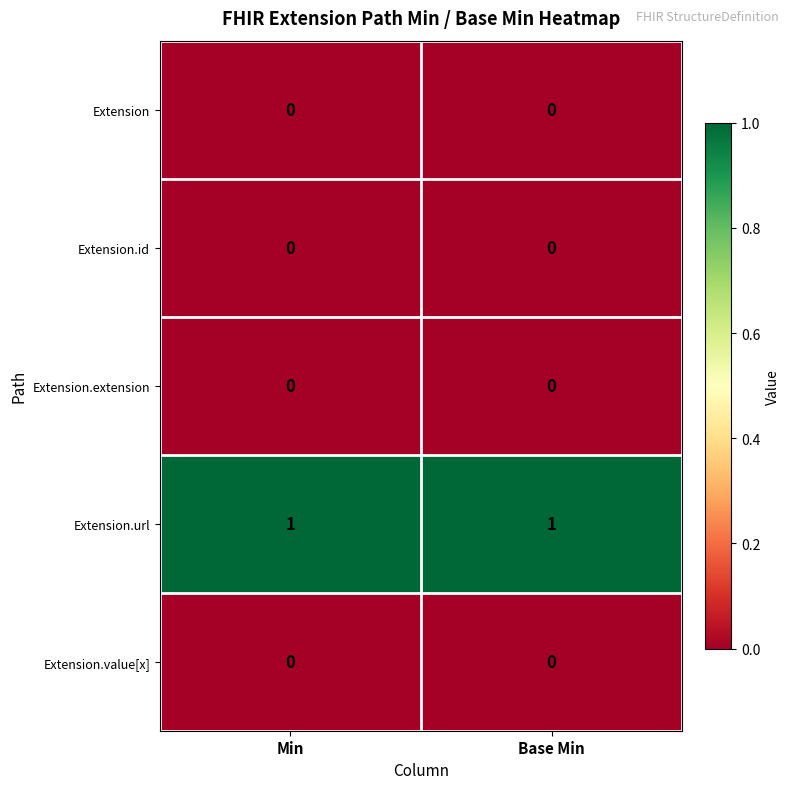

The Extension.url series shows 1 at Min. True or false?

True